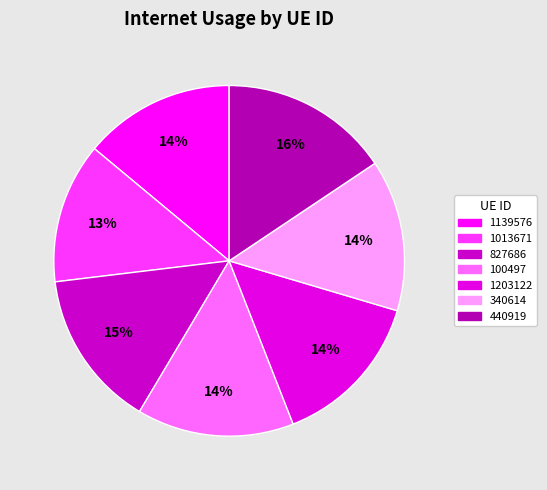

Do 1139576 and 1203122 together represent more than half of the pie?

No